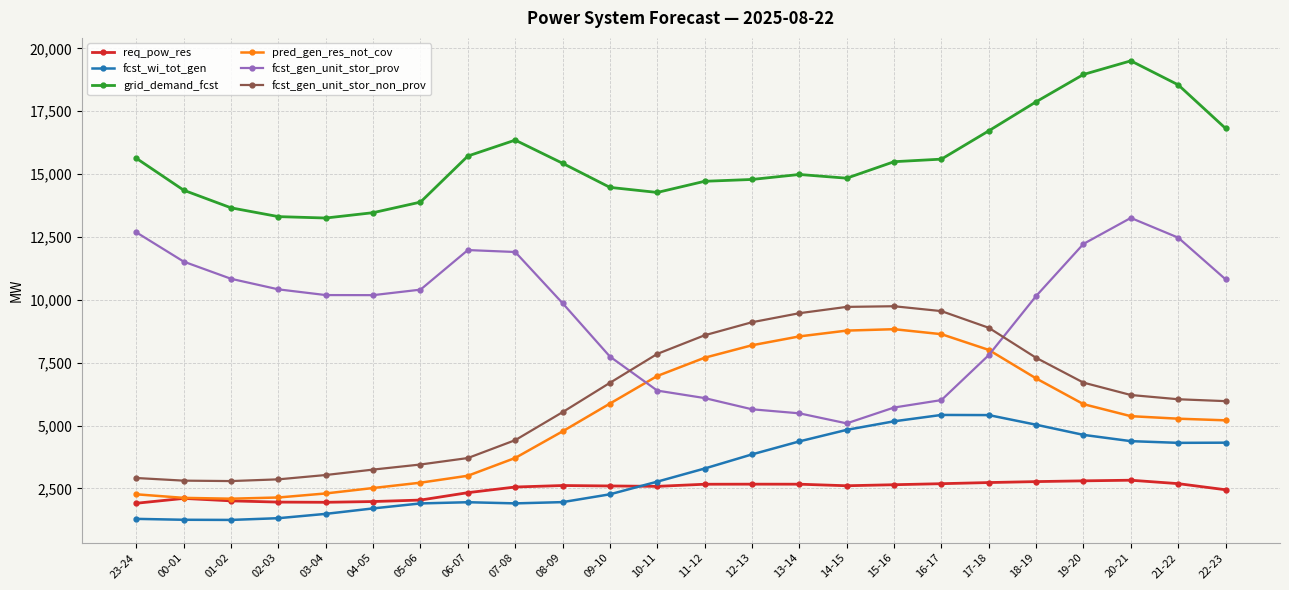

What is the label of the 24th point from the right?

23-24